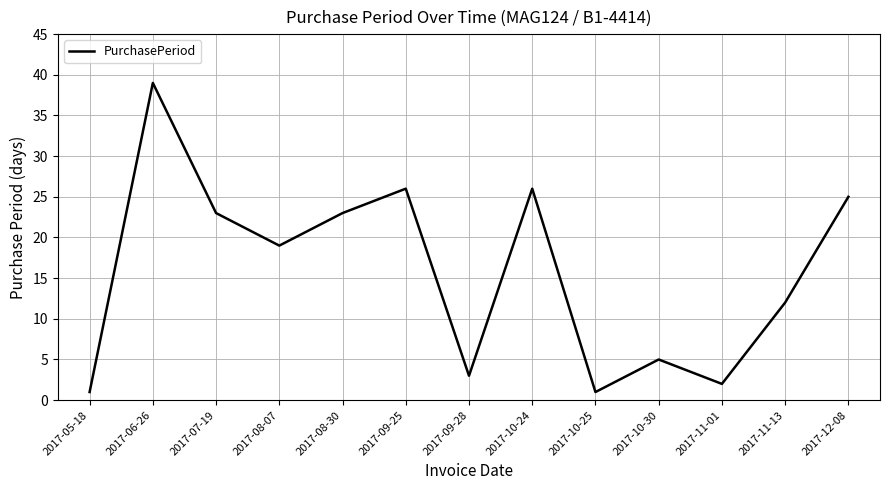

Reading left to right, transcribe all the data shown in this chart.

2017-05-18=1	2017-06-26=39	2017-07-19=23	2017-08-07=19	2017-08-30=23	2017-09-25=26	2017-09-28=3	2017-10-24=26	2017-10-25=1	2017-10-30=5	2017-11-01=2	2017-11-13=12	2017-12-08=25